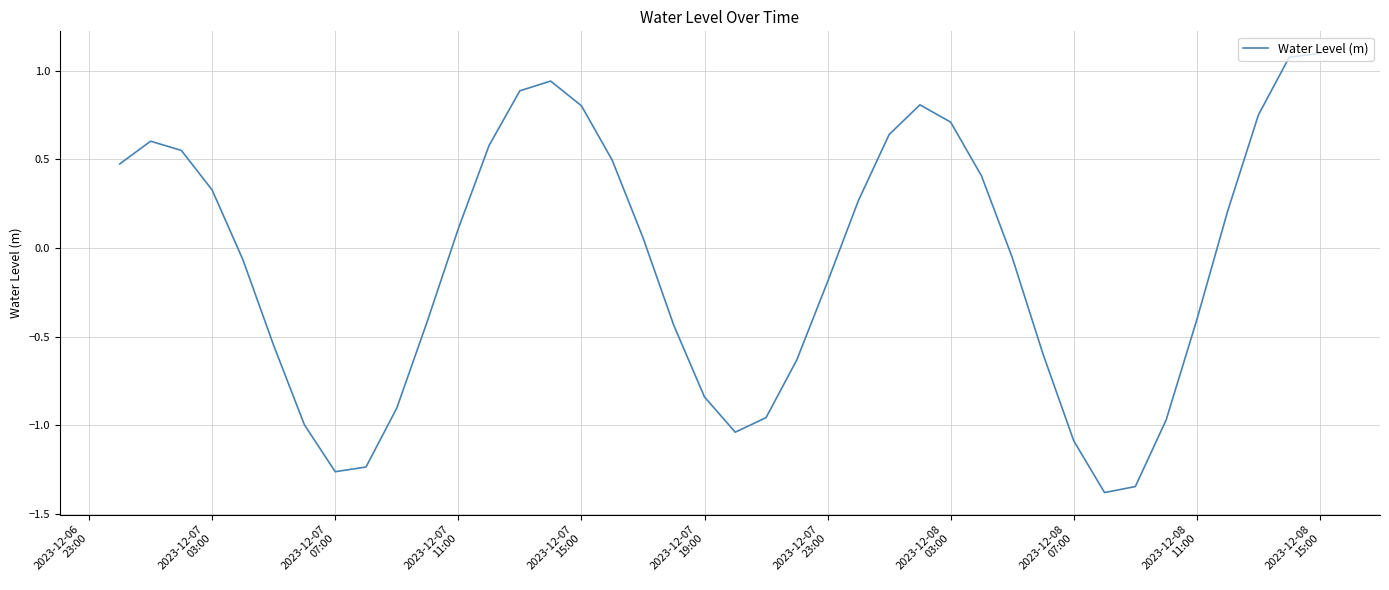

What is the difference between the maximum and minimum values?

2.5